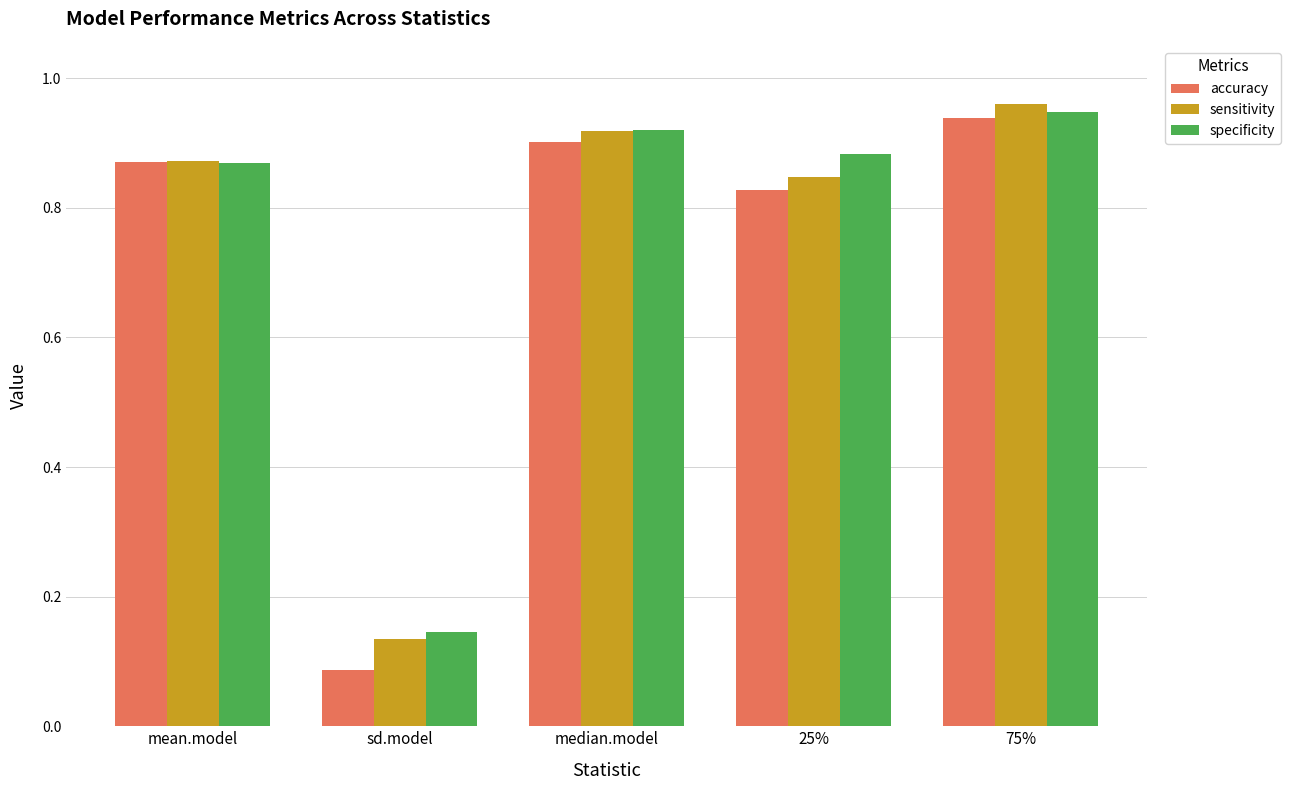

At which label does specificity reach its minimum?

sd.model